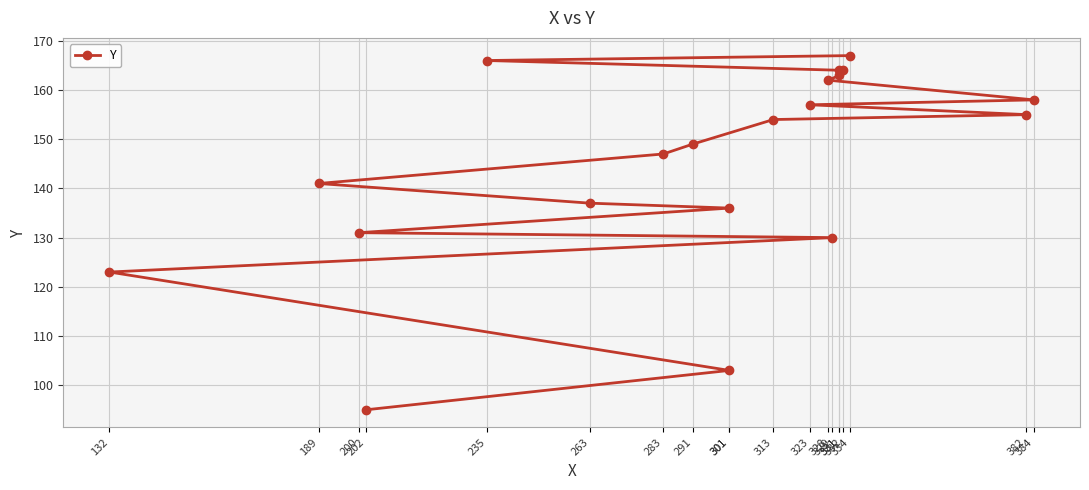

What is the label of the 17th point from the left?

331